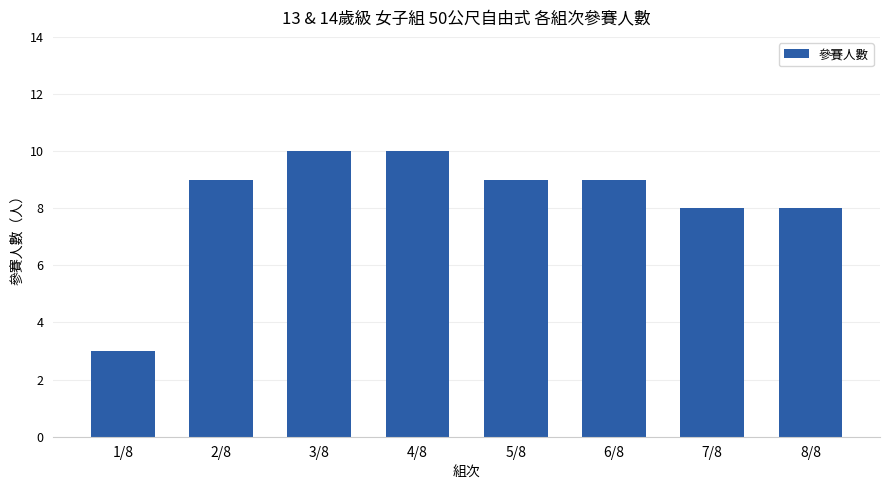

The value at 4/8 is 10. True or false?

True